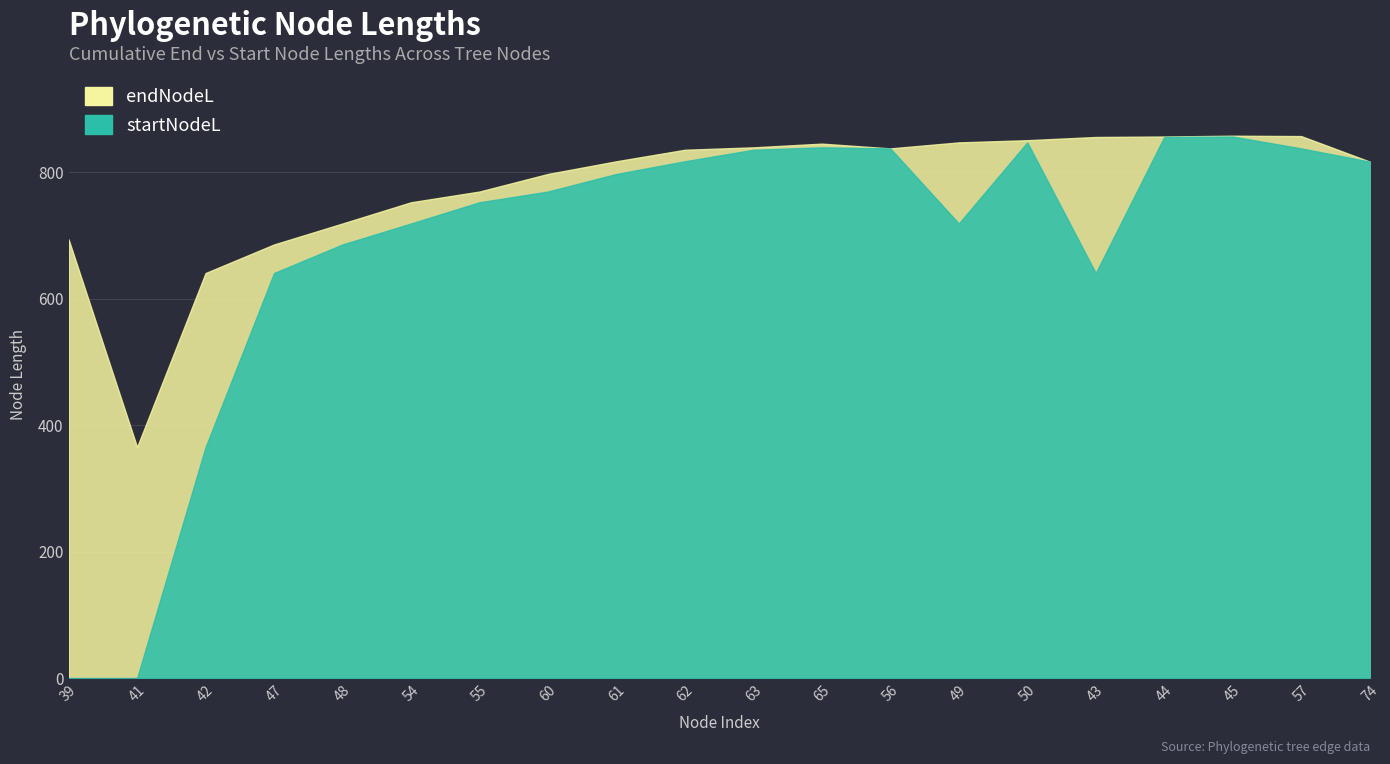

Does the chart display data point markers on the line(s)?

No